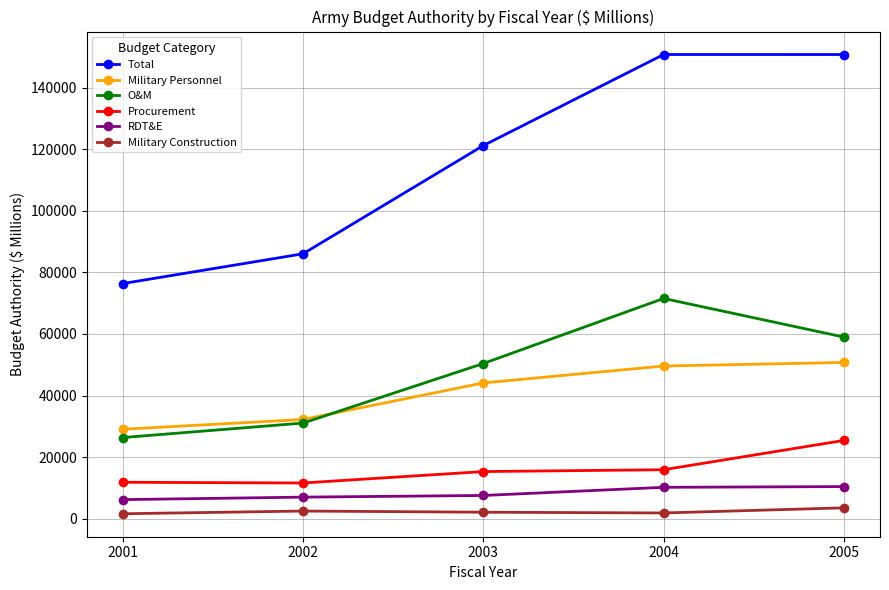

How many interior local peaks does the O&M series have?

1